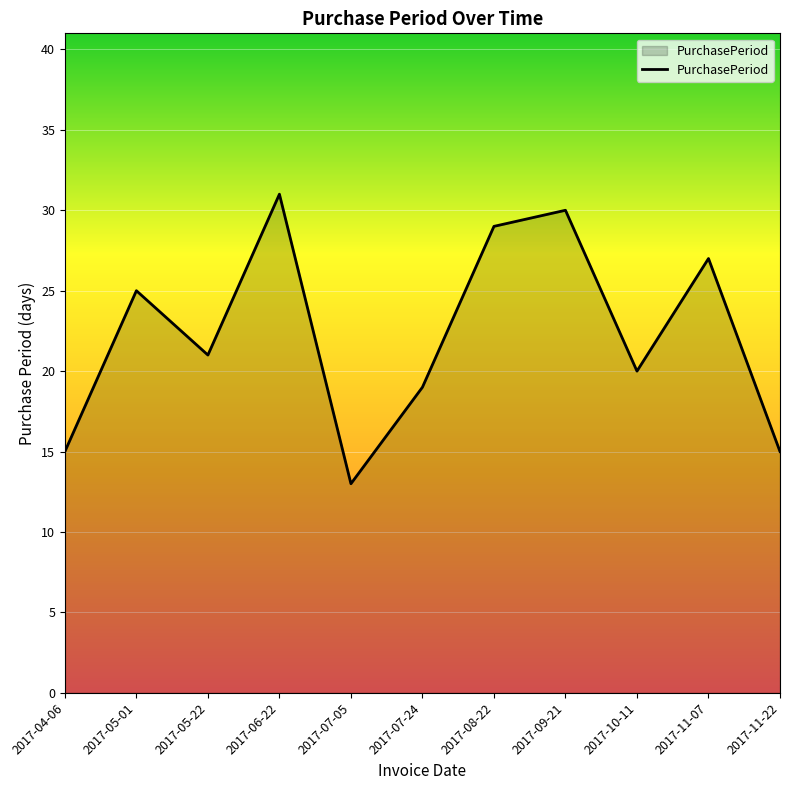

Approximately how many times larger is the value at 2017-11-07 compared to 2017-08-22?

0.9